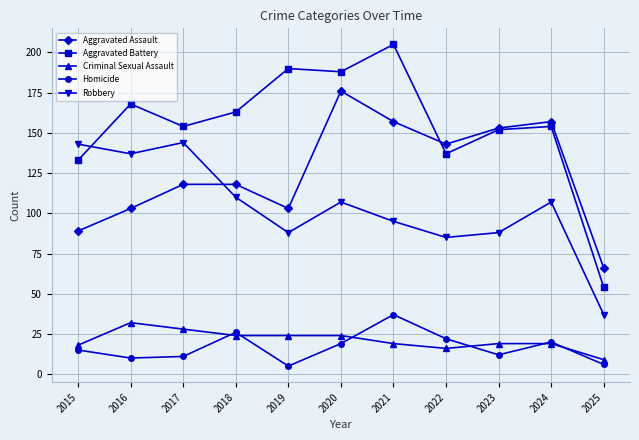

True or false: Homicide and Aggravated Battery cross at least once.

False